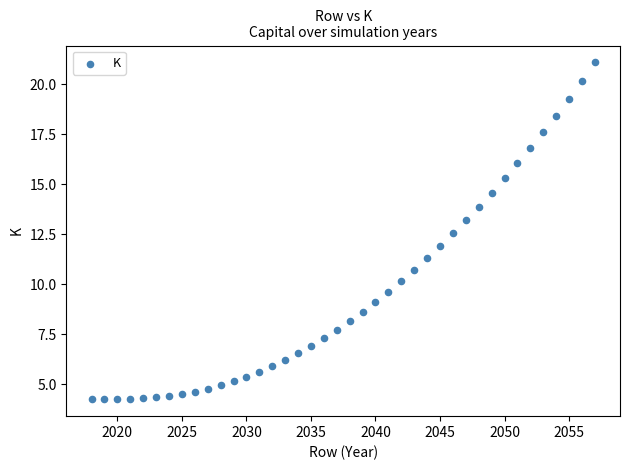

What is the range of X values (max minus min)?

39.0